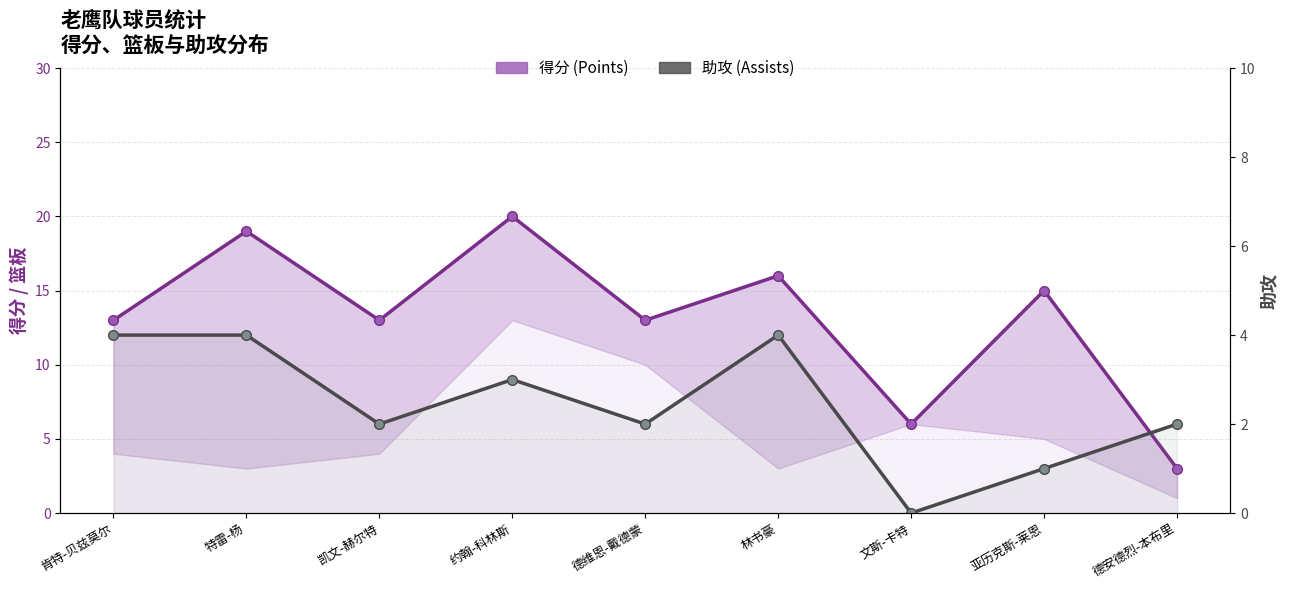

Is the value of 得分 (Points) at 亚历克斯-莱恩 greater than the value of 助攻 (Assists) at 林书豪?

Yes